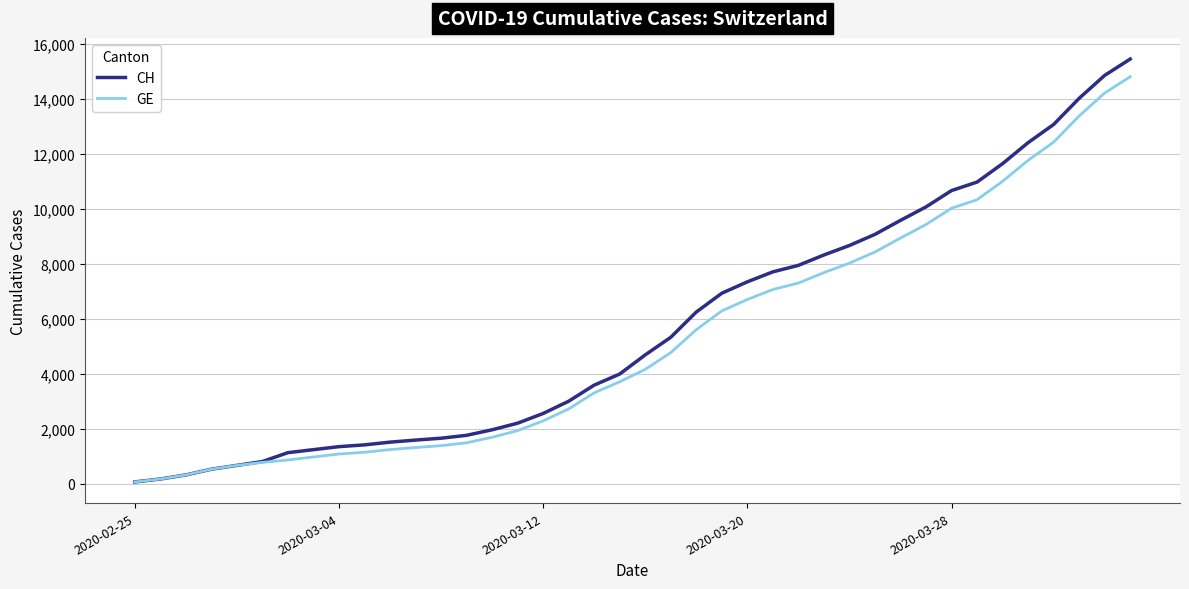

What is the maximum value for CH?

15450